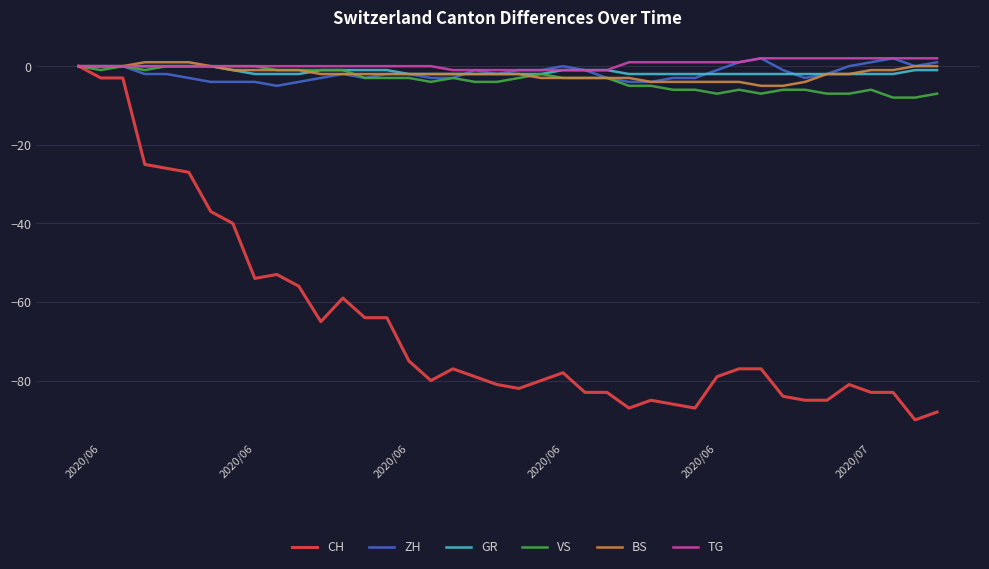

True or false: BS and CH intersect in this chart.

False